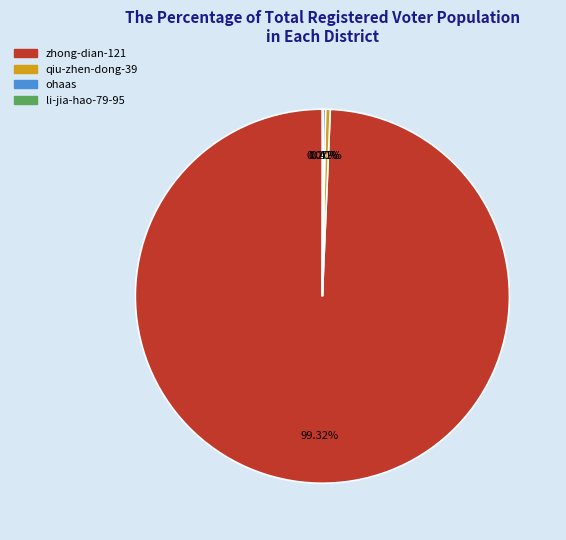

Is there a majority slice in this chart?

Yes